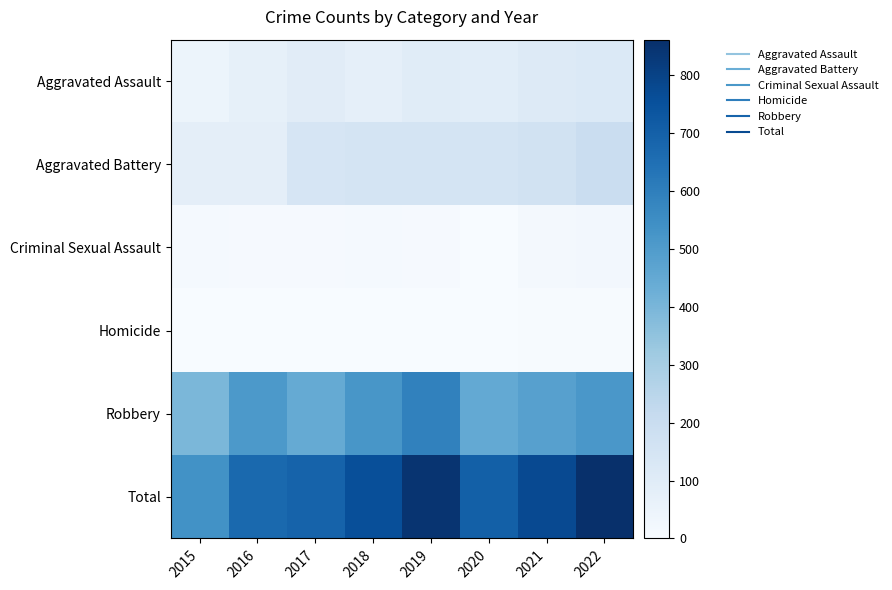

At which category is the sum across all series the highest?

2022